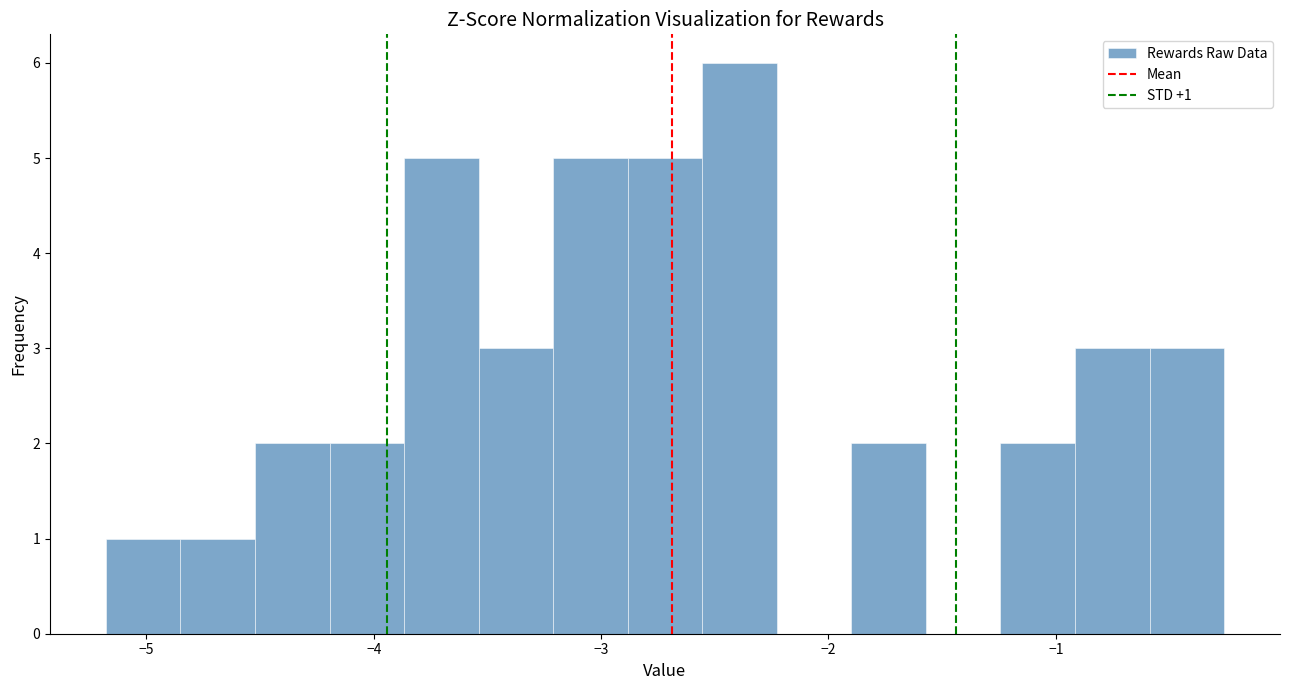

Around what value on the x-axis is the tallest bar? Give the approximate position of its centre, as read against the axis.

-2.4